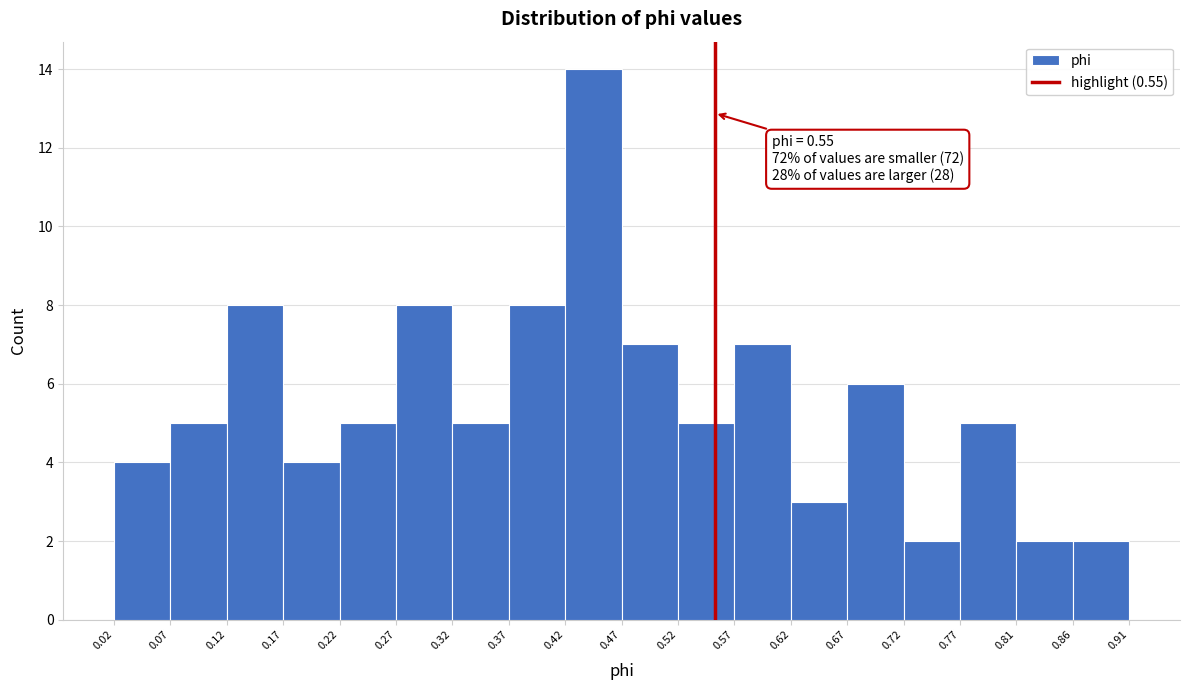

Over which range of the x-axis is the bar tallest?

0.42 to 0.47